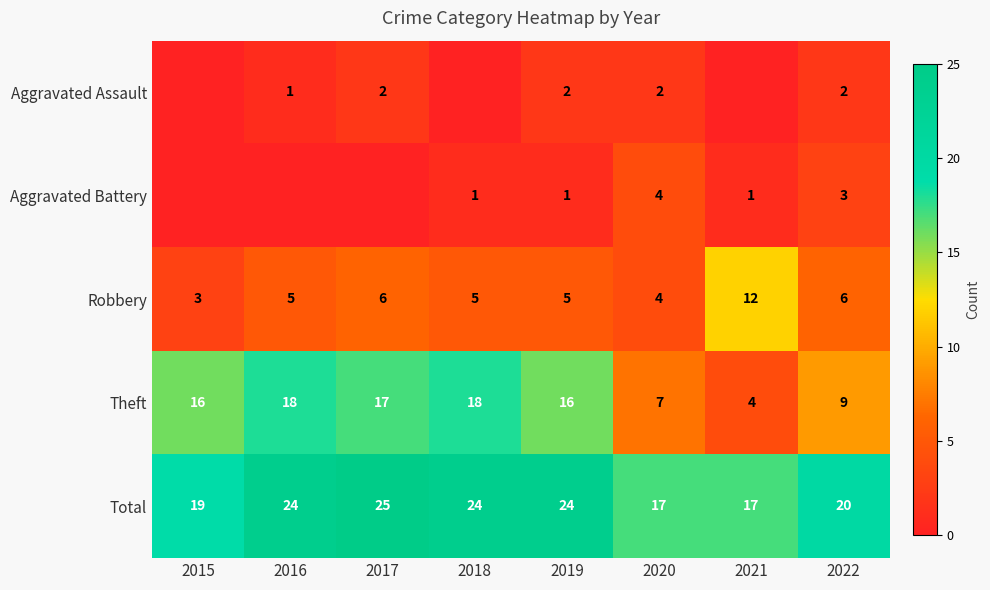

What is the difference between the second highest and minimum values in the Total series?

7